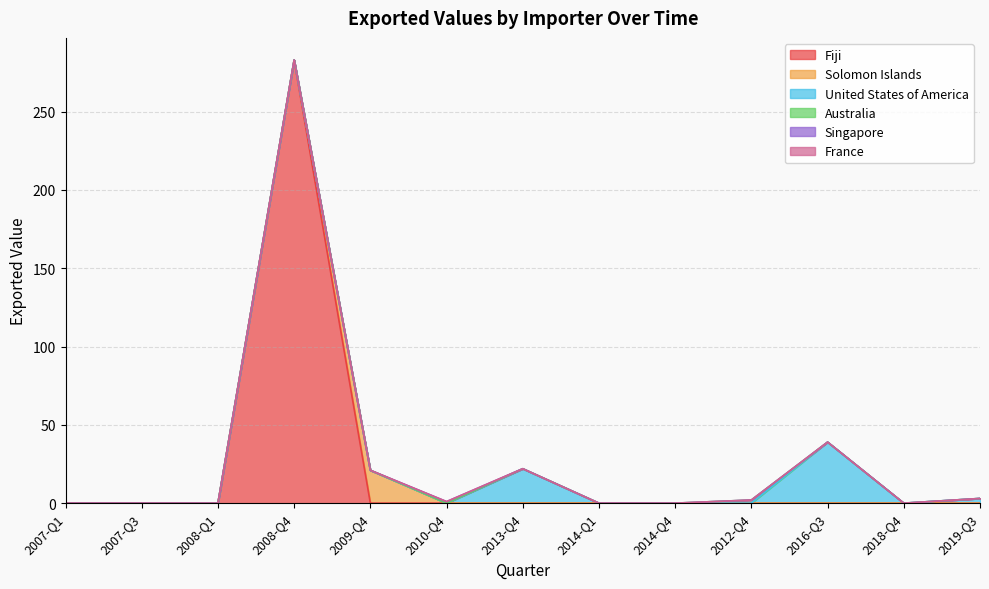

True or false: Singapore and Australia cross at least once.

False